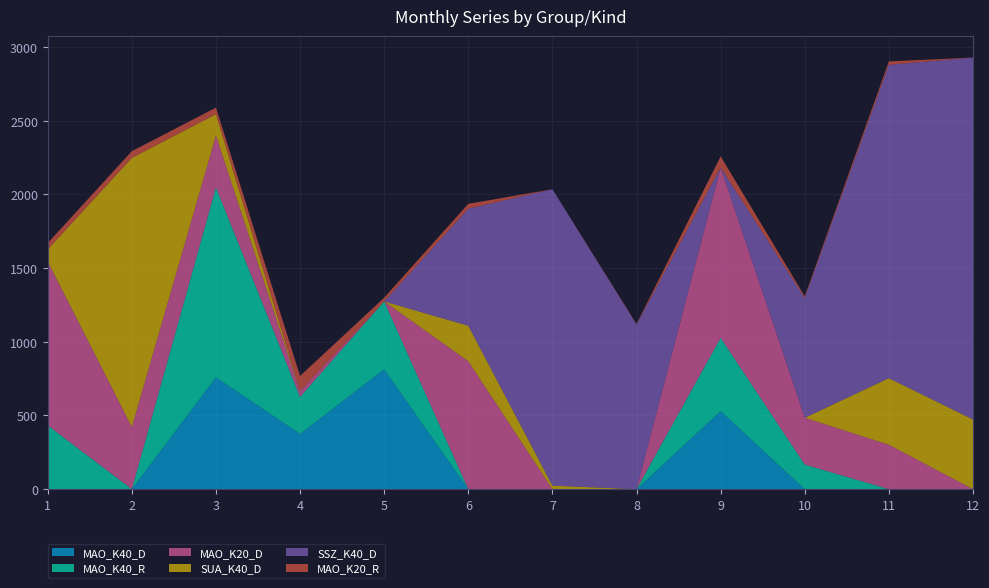

Reading left to right, what are all the values shown in this chart?

MAO_K40_D: 1=0.0	2=0.0	3=759.0	4=375.2	5=812.9	6=0.0	7=0.0	8=0.0	9=529.0	10=0.0	11=0.0	12=0.0
MAO_K40_R: 1=433.0	2=0.0	3=1289.0	4=251.0	5=461.0	6=0.0	7=0.0	8=0.0	9=498.0	10=167.0	11=0.0	12=0.0
MAO_K20_D: 1=1112.1	2=422.0	3=351.4	4=39.9	5=0.0	6=868.0	7=0.0	8=0.0	9=1154.8	10=317.8	11=301.1	12=0.0
SUA_K40_D: 1=81.7	2=1825.3	3=144.6	4=0.0	5=0.0	6=241.0	7=24.0	8=0.0	9=0.0	10=0.0	11=452.0	12=473.0
SSZ_K40_D: 1=0.0	2=0.0	3=0.0	4=0.0	5=0.0	6=794.0	7=2011.0	8=1117.0	9=0.0	10=812.7	11=2125.9	12=2455.7
MAO_K20_R: 1=43.0	2=46.0	3=45.0	4=102.0	5=25.0	6=33.0	7=0.0	8=4.0	9=76.0	10=11.0	11=23.0	12=0.0